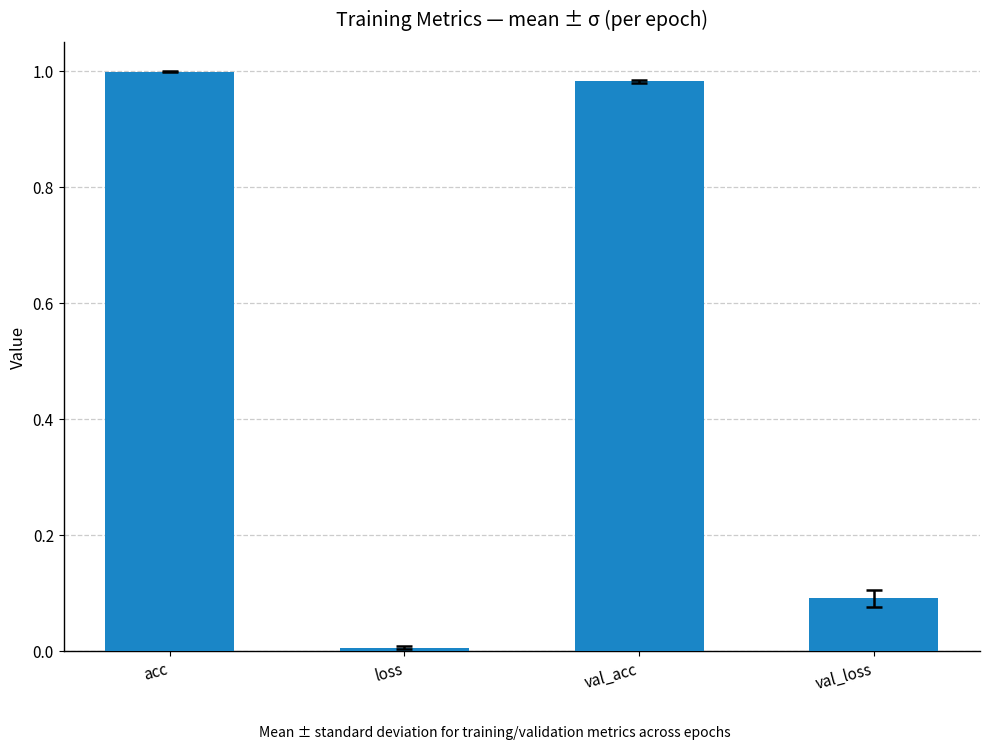

What is the label of the 2nd bar from the right?

val_acc